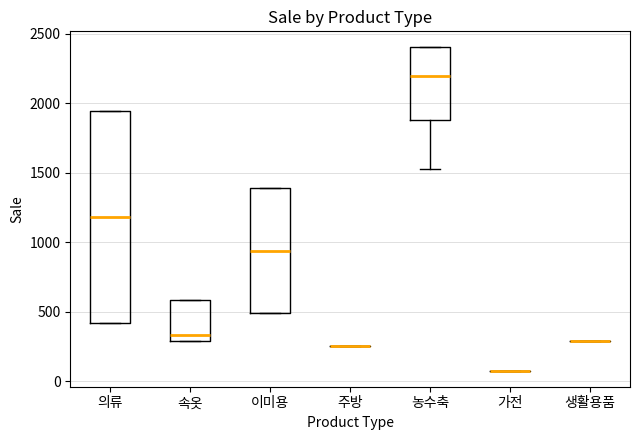

Which box is the tallest, from its lower edge to its upper edge?

의류